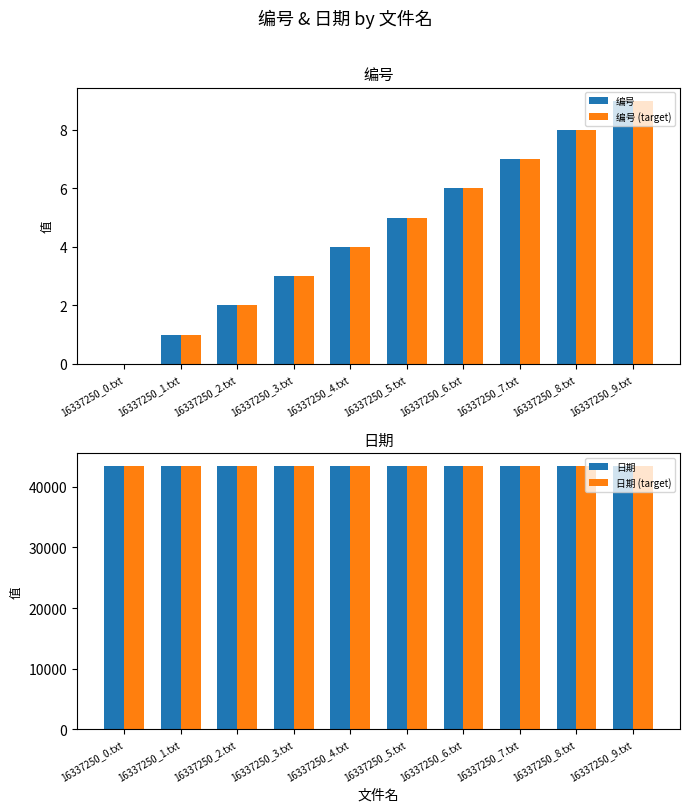

What is the spread (max minus min) of values at 16337250_6.txt?

43374